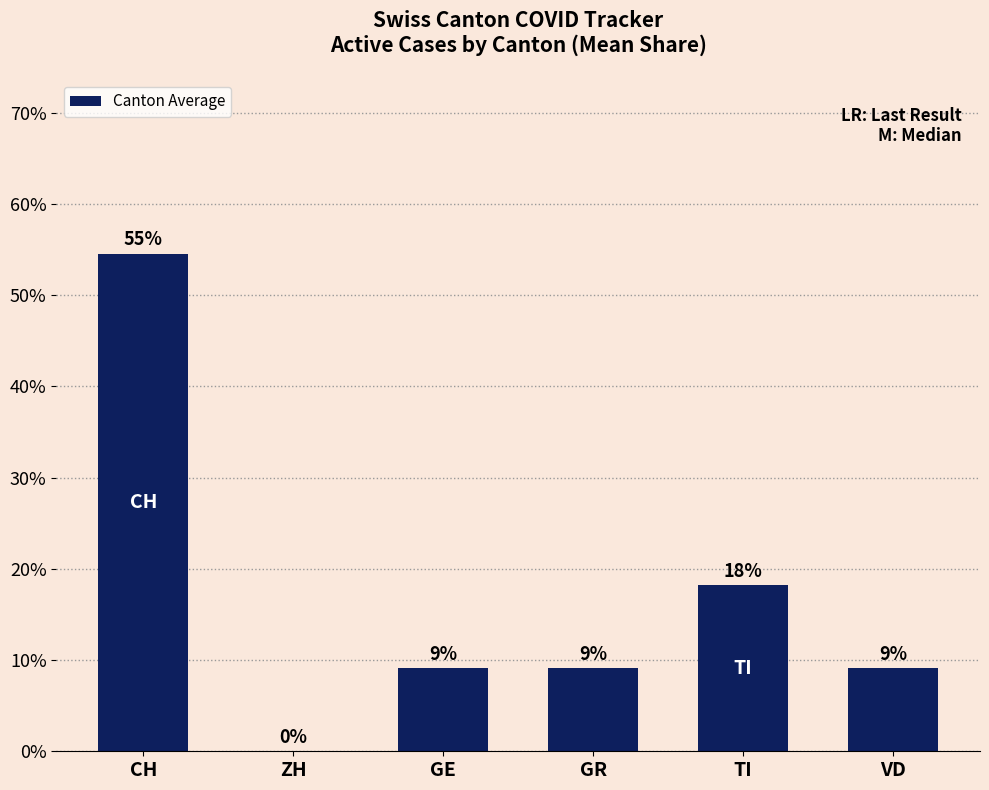

What position from the right is GE?

4